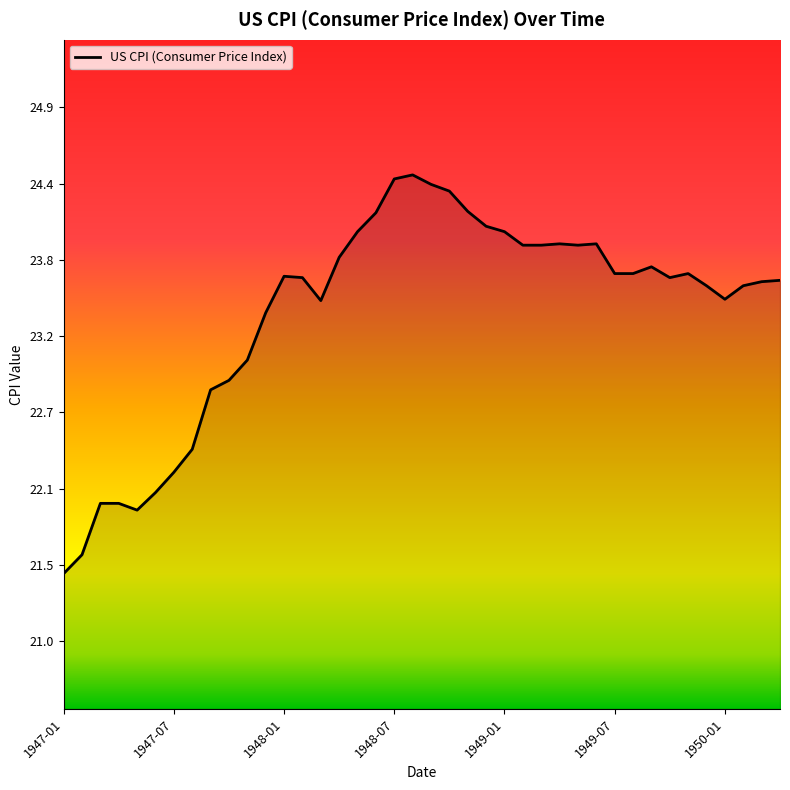

What is the smallest value displayed?

21.5